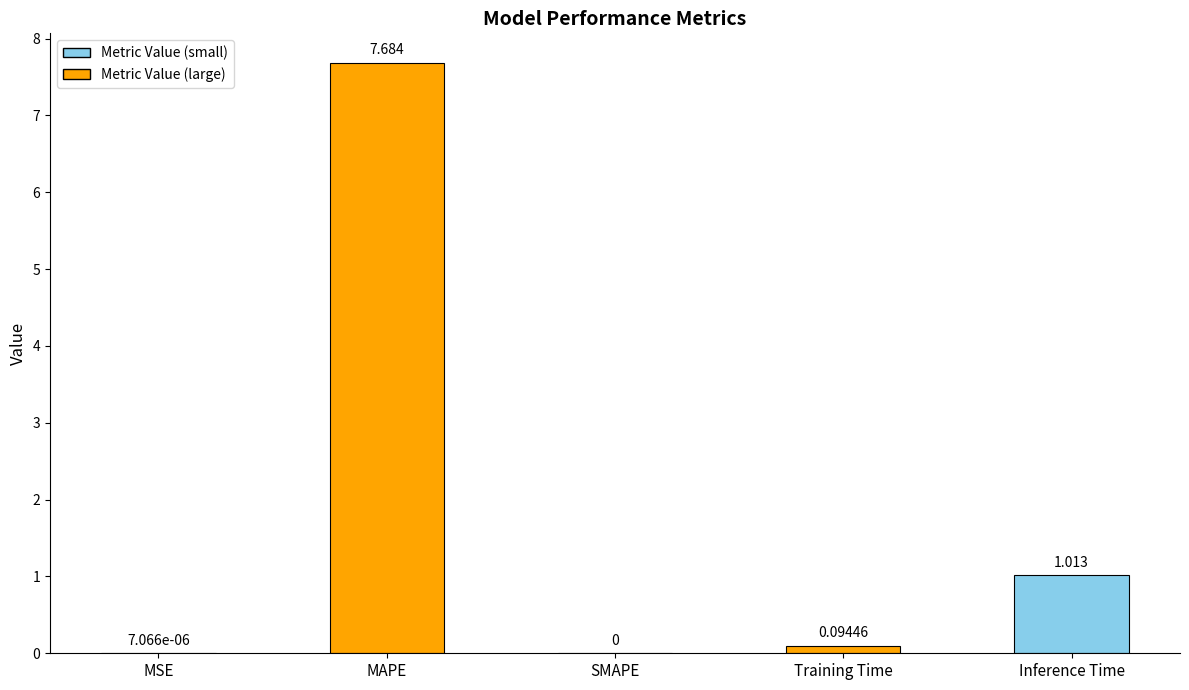

What is the change in value from MSE to MAPE?

+7.7